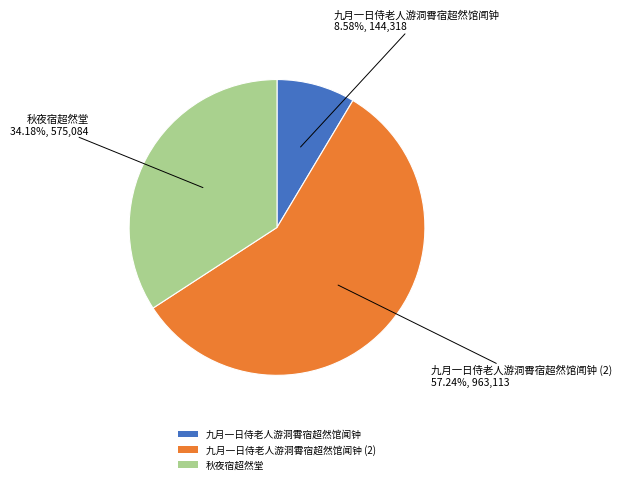

Is there any slice that represents more than half of the pie?

Yes